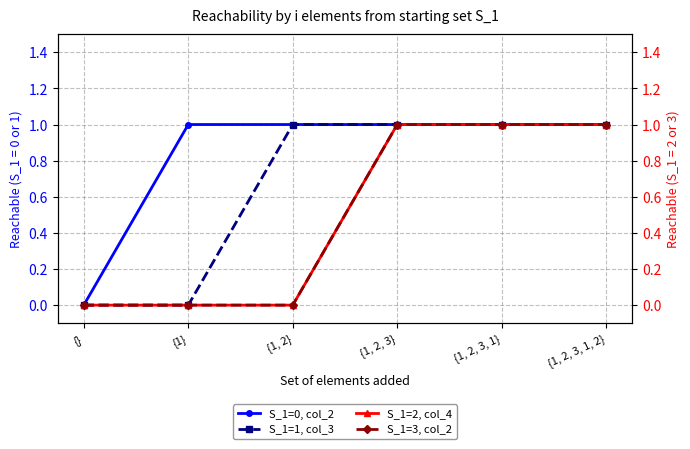

Which series has the largest total across all categories?

S_1=0, col_2